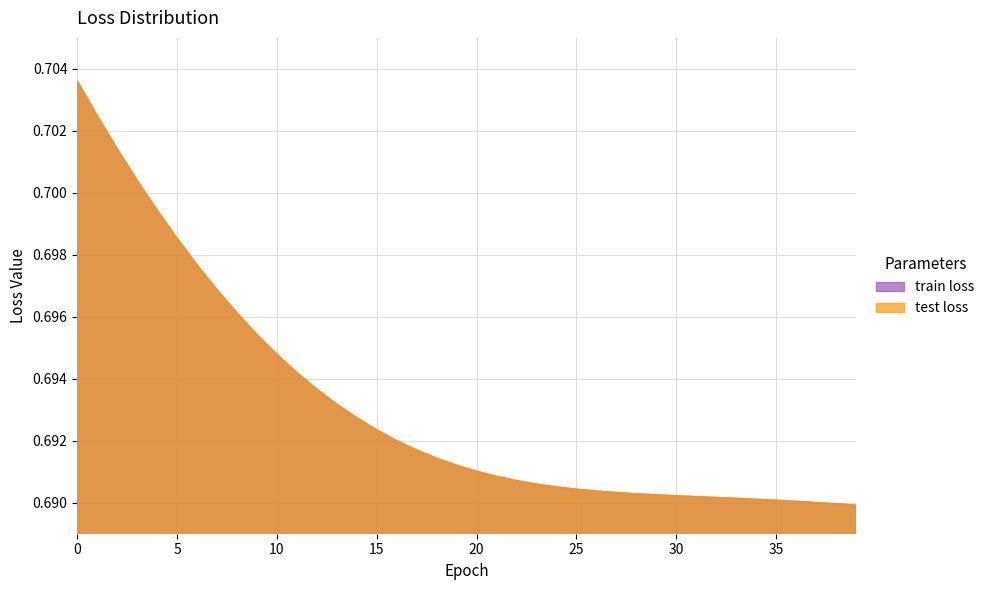

True or false: test loss and train loss cross at least once.

False